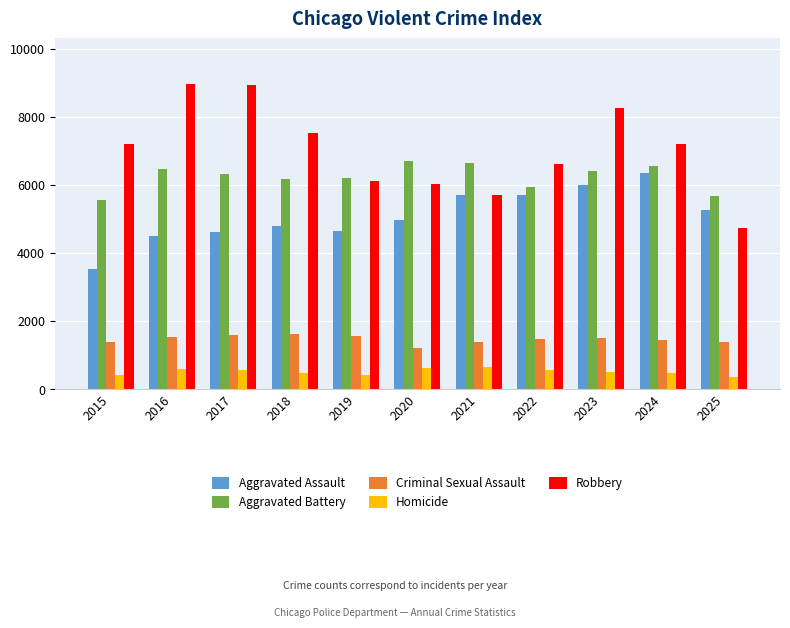

What is the spread (max minus min) of values at 2021?

6002